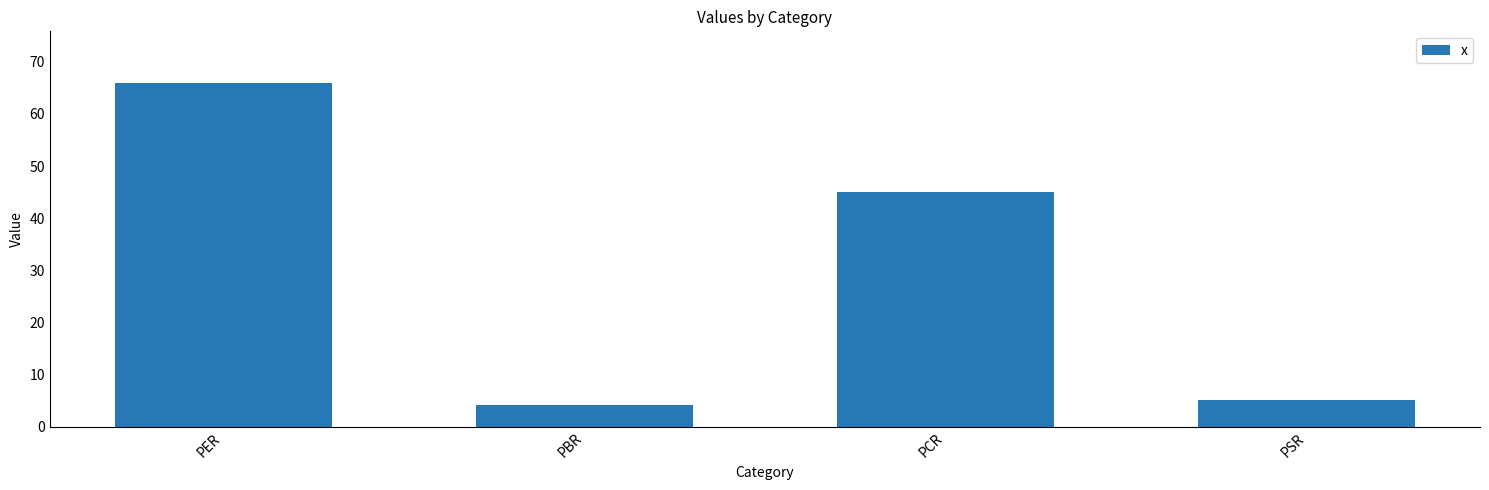

Reading left to right, extract all data points from this chart.

65.9	4.2	45.1	5.2